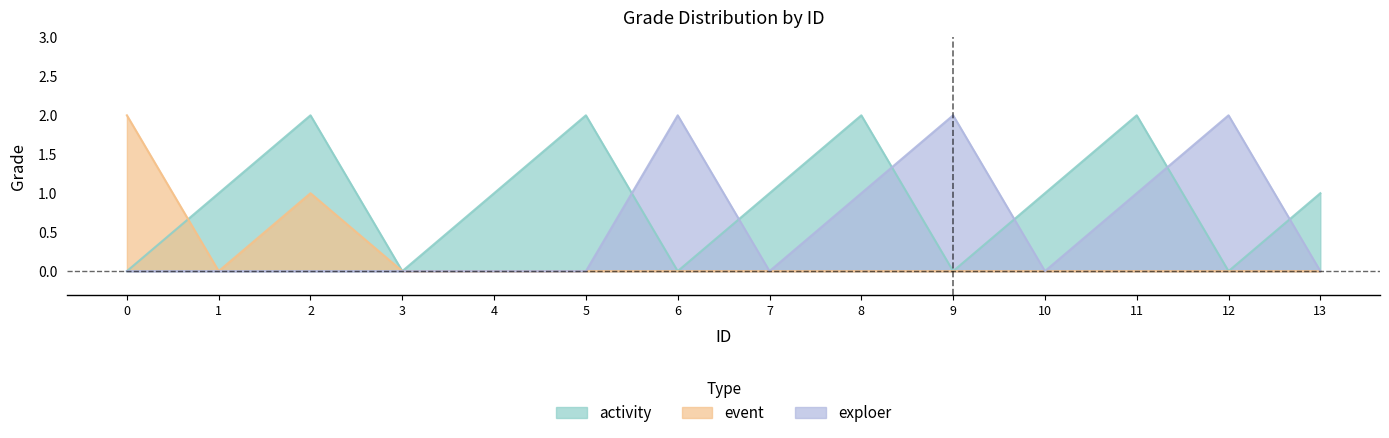

How many intersections are there between exploer and activity?

6